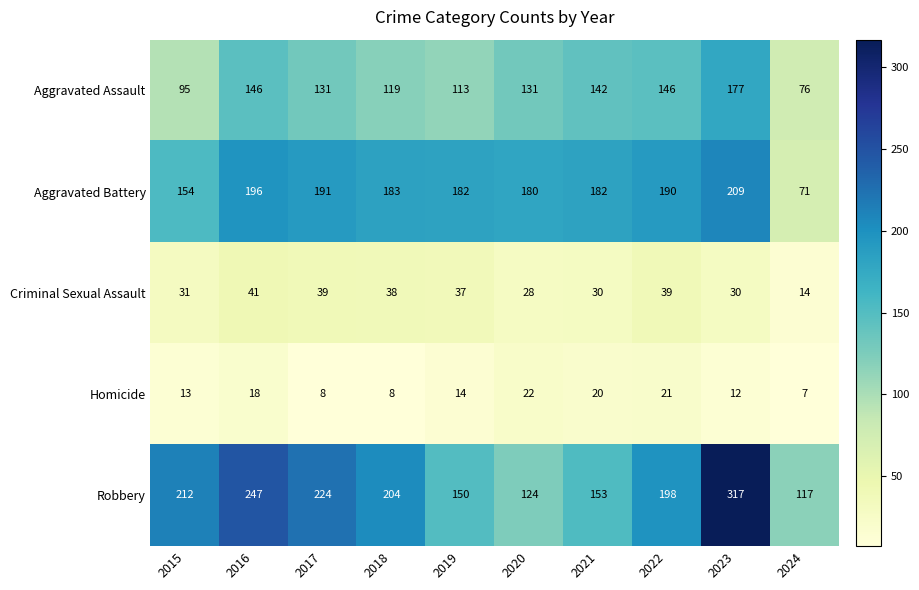

What is the difference between the maximum and second lowest values in the Robbery series?

193